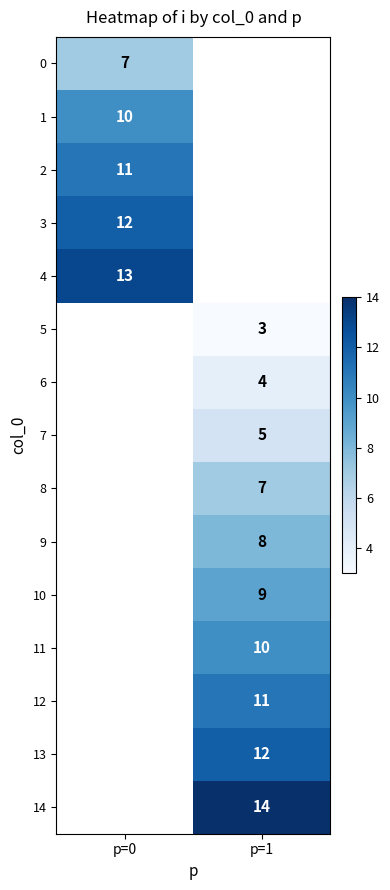

Count the number of data series in this chart.

15